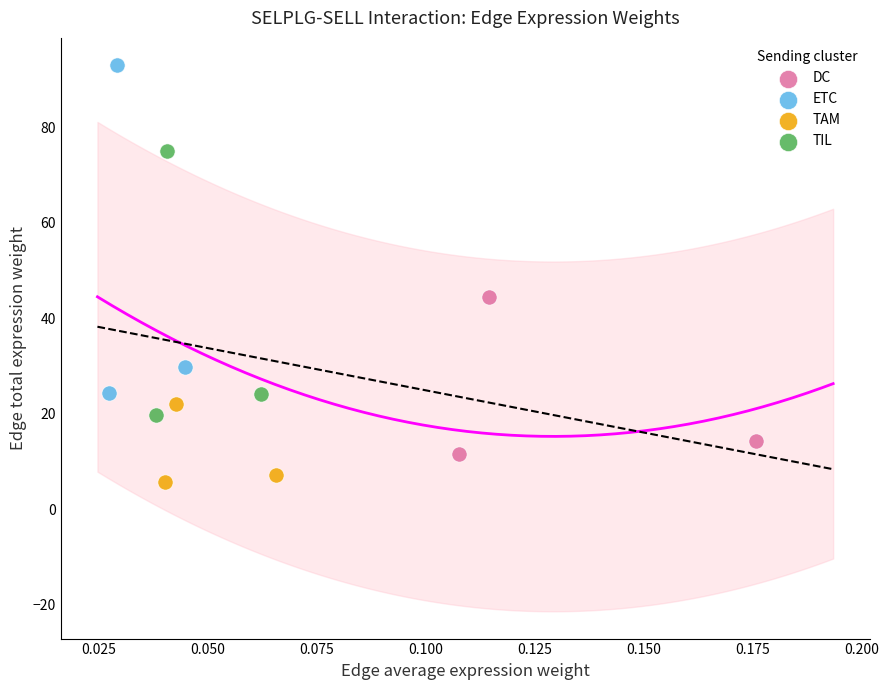

Which series has the largest Y range (max minus min)?

ETC